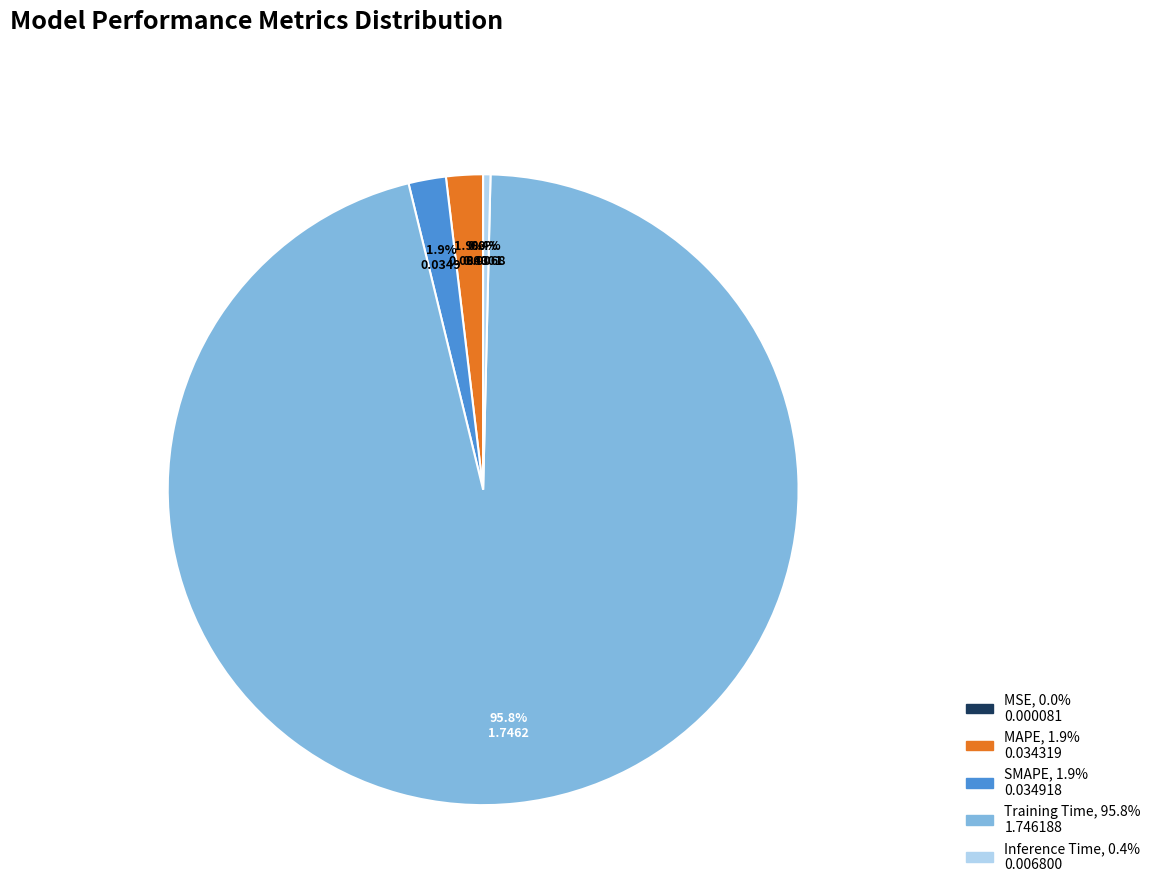

What percentage is the MAPE slice, to the nearest percent?

2%